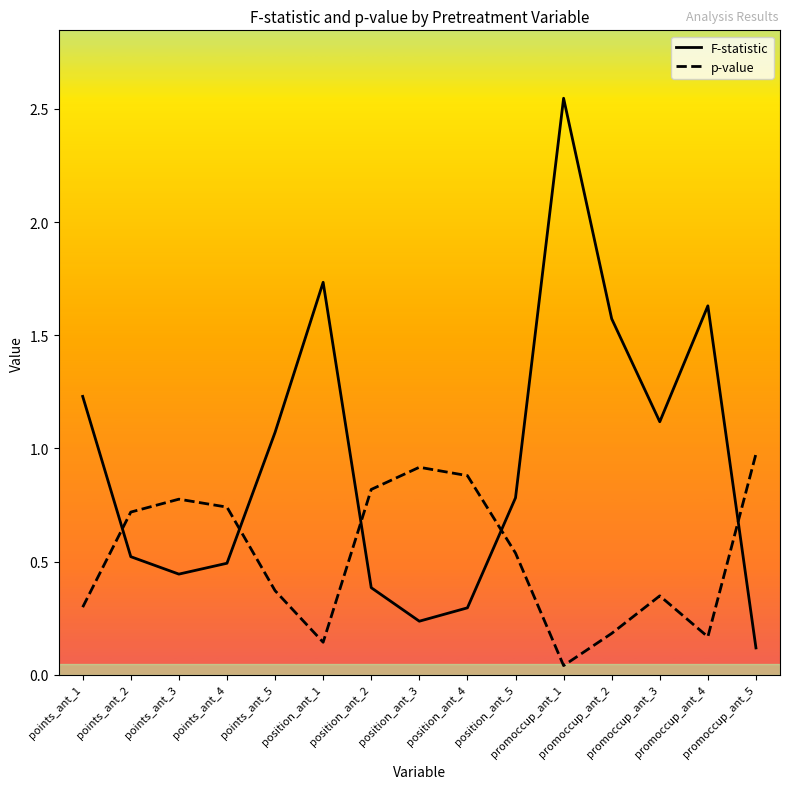

Which series has the largest total across all categories?

F-statistic